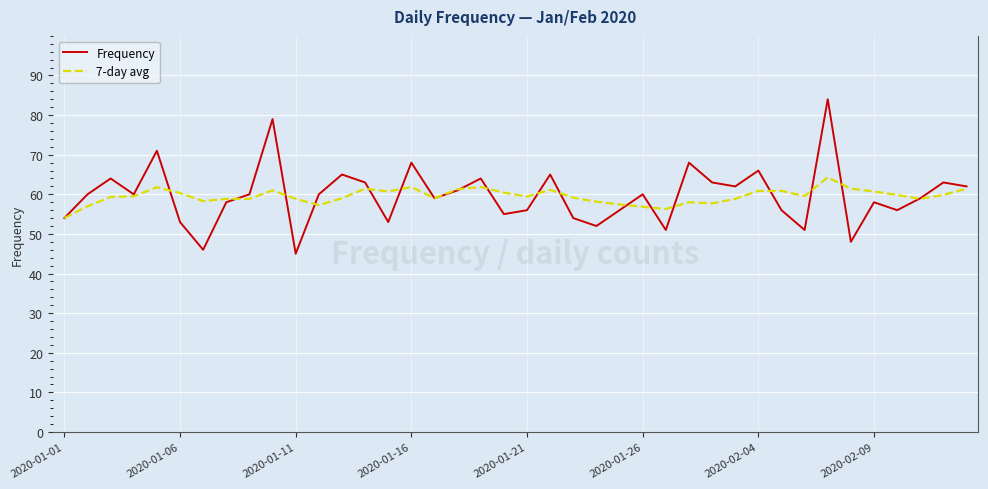

True or false: Frequency and 7-day avg intersect in this chart.

True